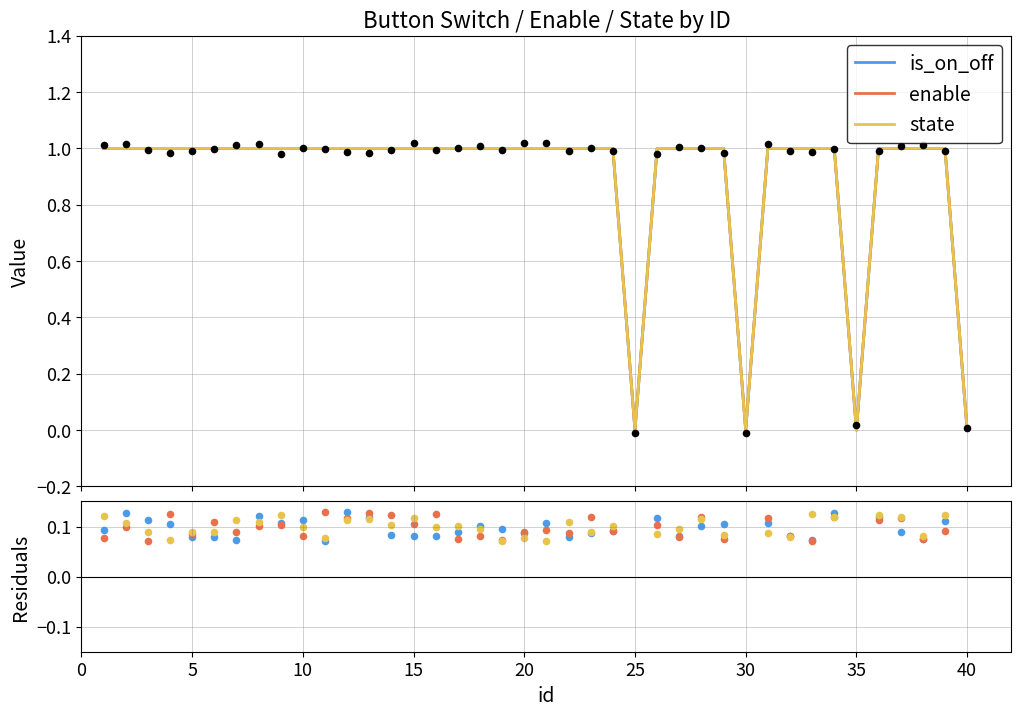

At how many categories does at least one series exceed 0?

36